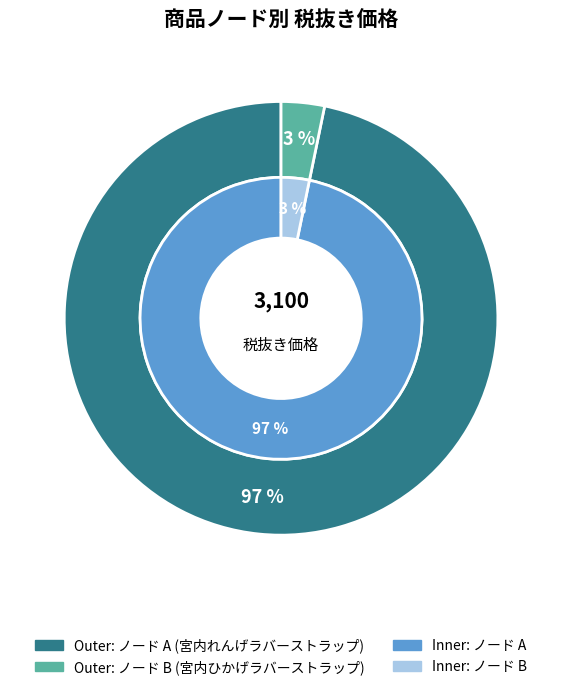

To the nearest percent, what is the difference between the B and A slice percentages?

94%